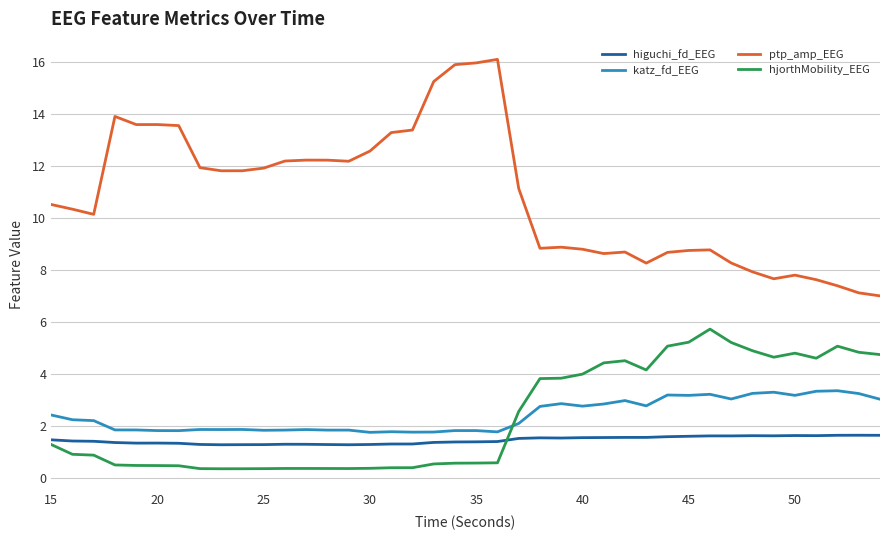

What are all the series names shown in the legend?

higuchi_fd_EEG, katz_fd_EEG, ptp_amp_EEG, hjorthMobility_EEG